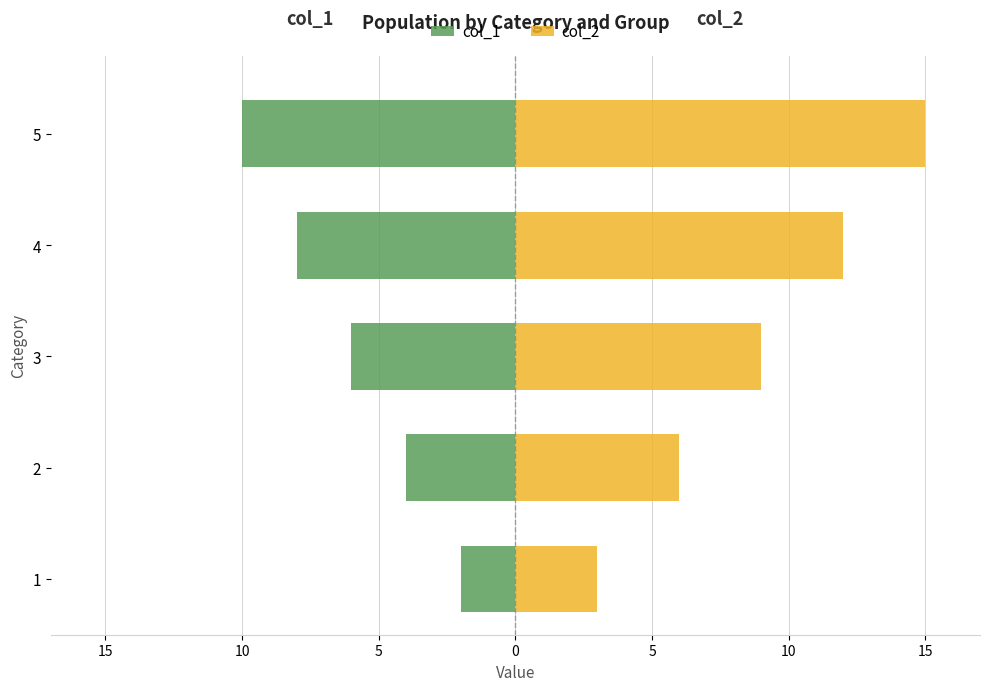

What is the sum of all col_1 values?

-30